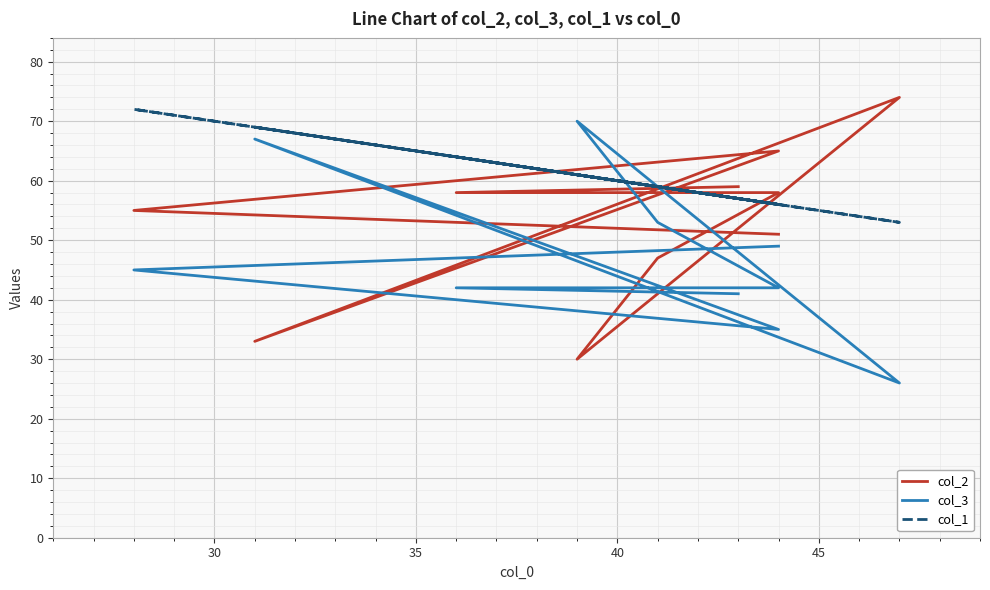

Is it true that col_1 equals 83 at 50?

False